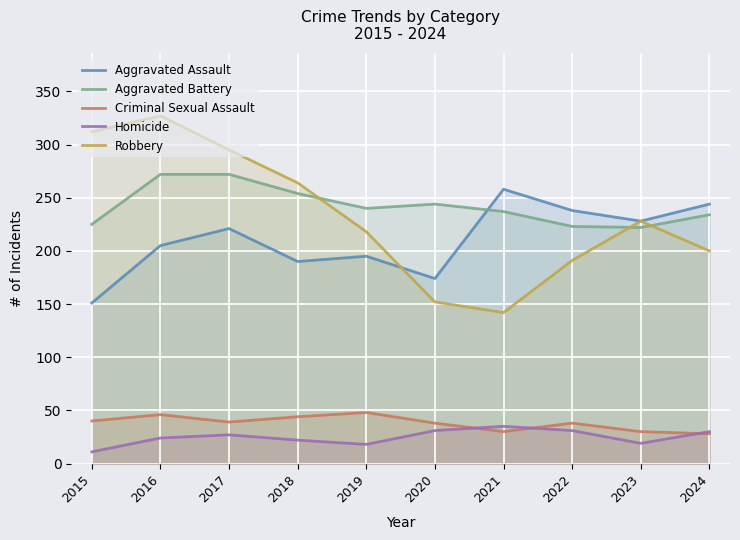

At which label does Aggravated Battery reach its peak?

2016